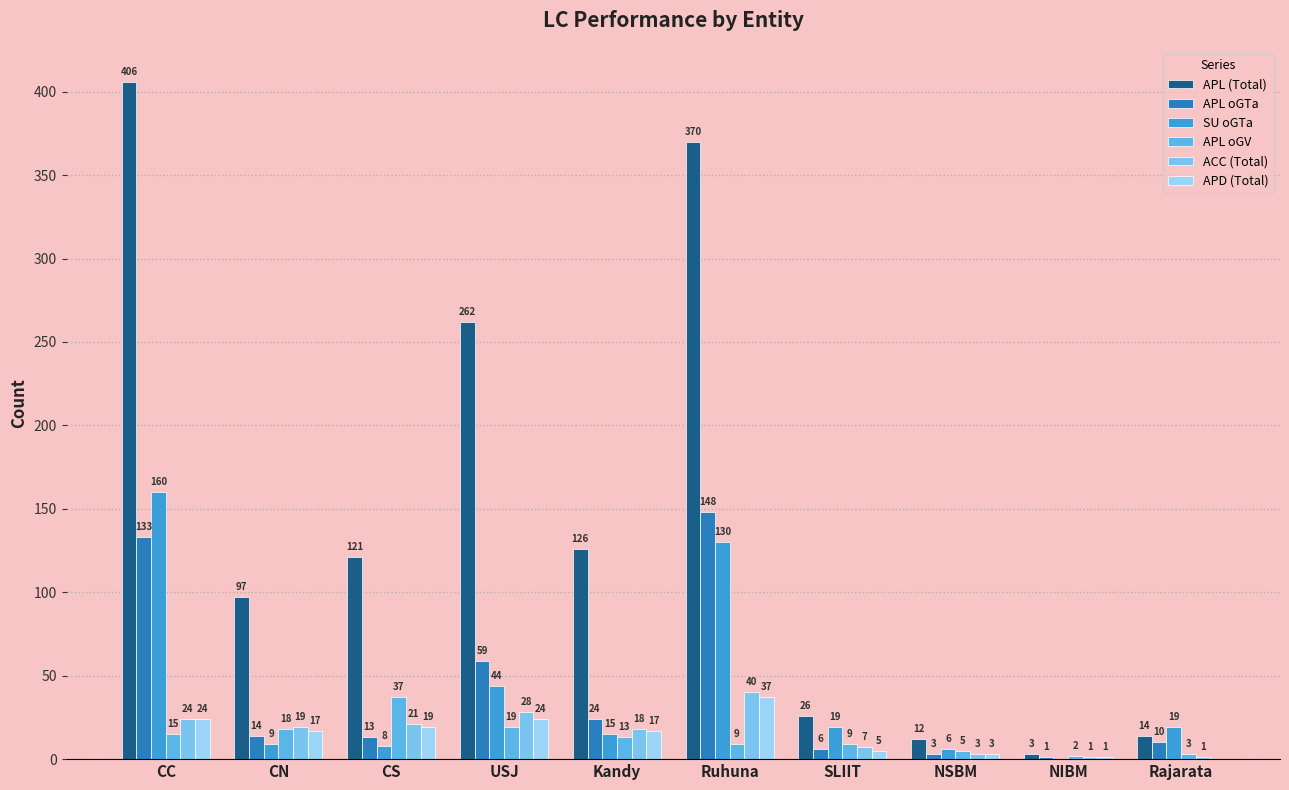

What is the difference between the highest and lowest values at CC?

391